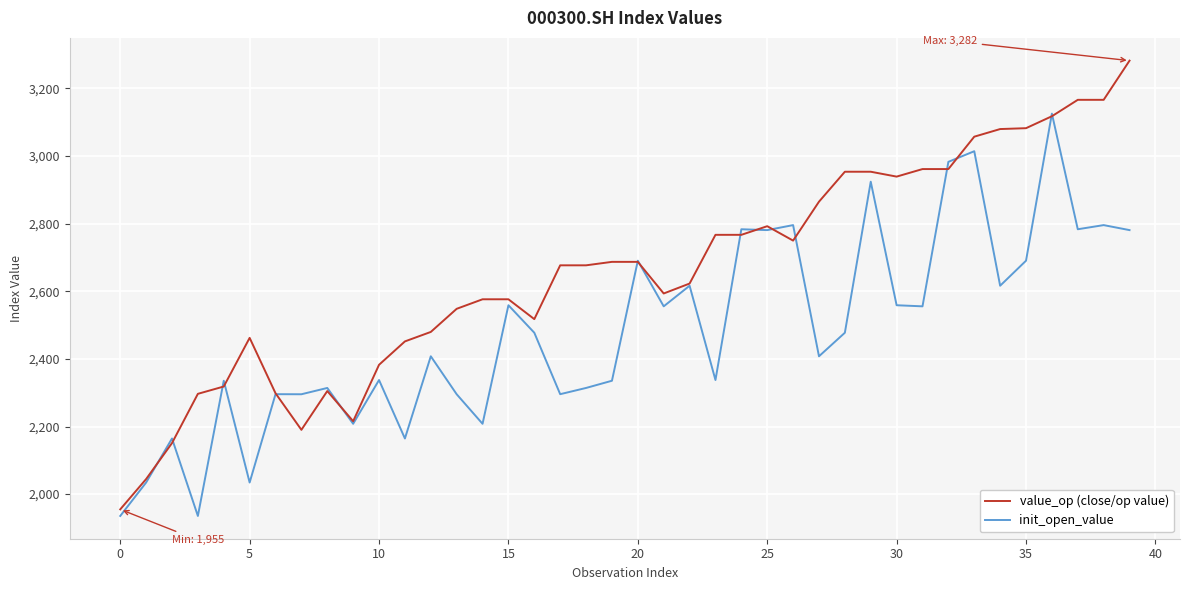

What is the maximum value for value_op (close/op value)?

3282.4